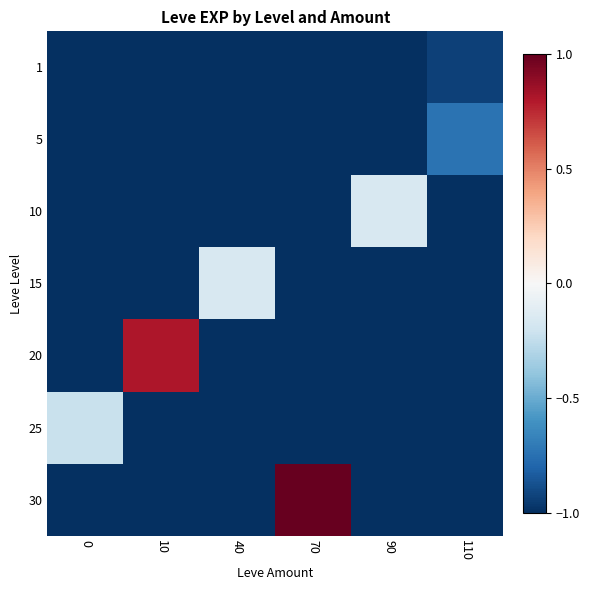

Reading left to right, transcribe all the data shown in this chart.

row_0: -1.0	-1.0	-1.0	-1.0	-1.0	-0.9
row_1: -1.0	-1.0	-1.0	-1.0	-1.0	-0.7
row_2: -1.0	-1.0	-1.0	-1.0	-0.2	-1.0
row_3: -1.0	-1.0	-0.2	-1.0	-1.0	-1.0
row_4: -1.0	0.8	-1.0	-1.0	-1.0	-1.0
row_5: -0.2	-1.0	-1.0	-1.0	-1.0	-1.0
row_6: -1.0	-1.0	-1.0	1.0	-1.0	-1.0